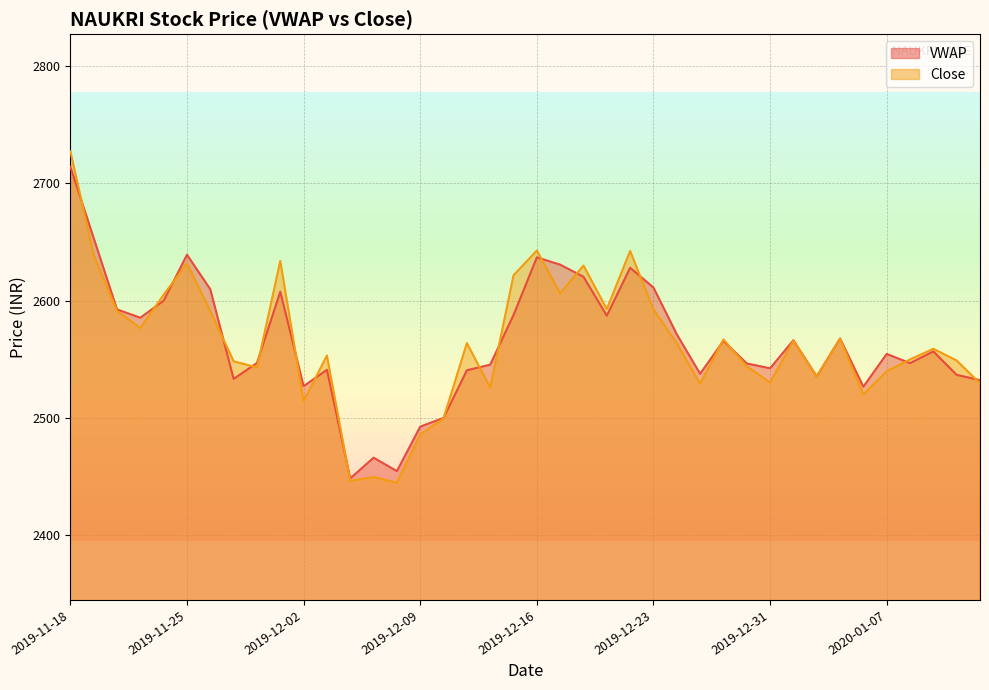

What is the sum of the Close values at 2020-01-02 and 2020-01-03?

5102.6